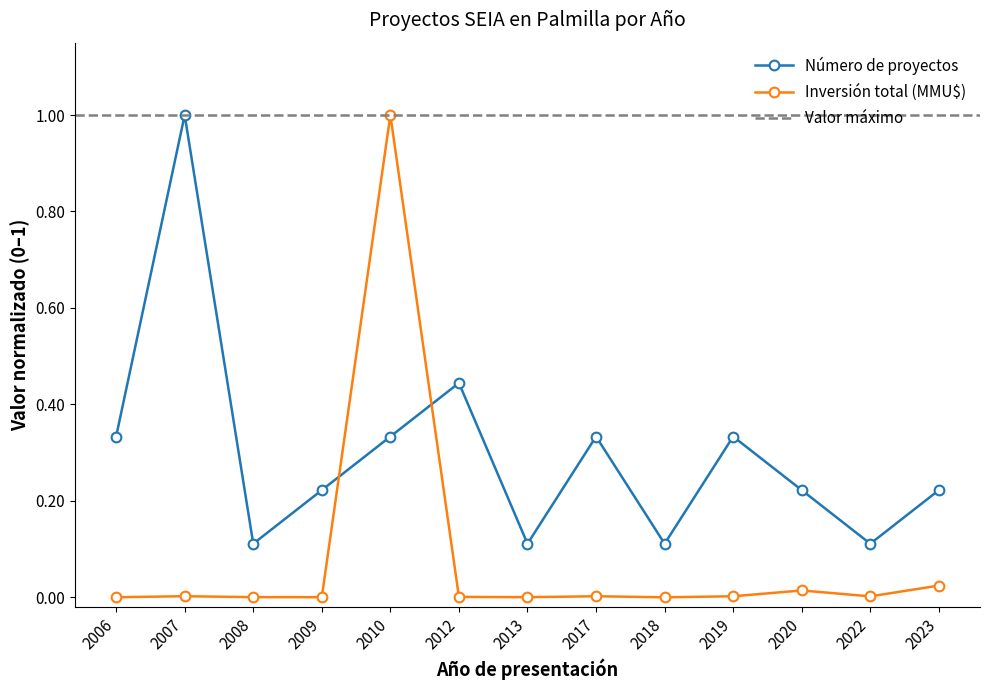

True or false: Inversión total (MMU$) has more than 2 points higher than both neighbors.

True